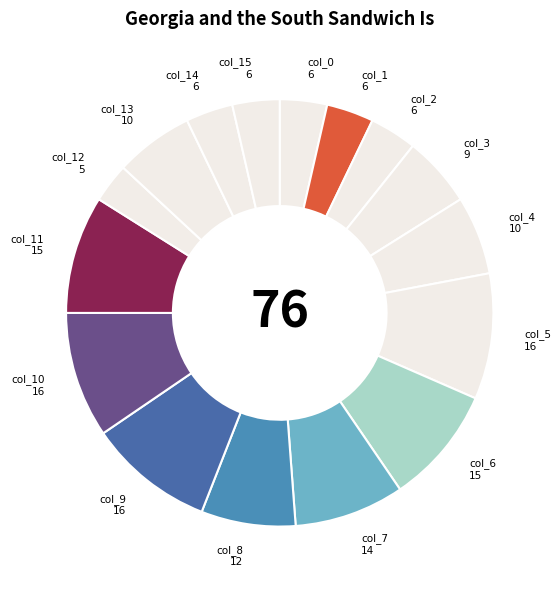

Is there any slice that represents more than half of the pie?

No